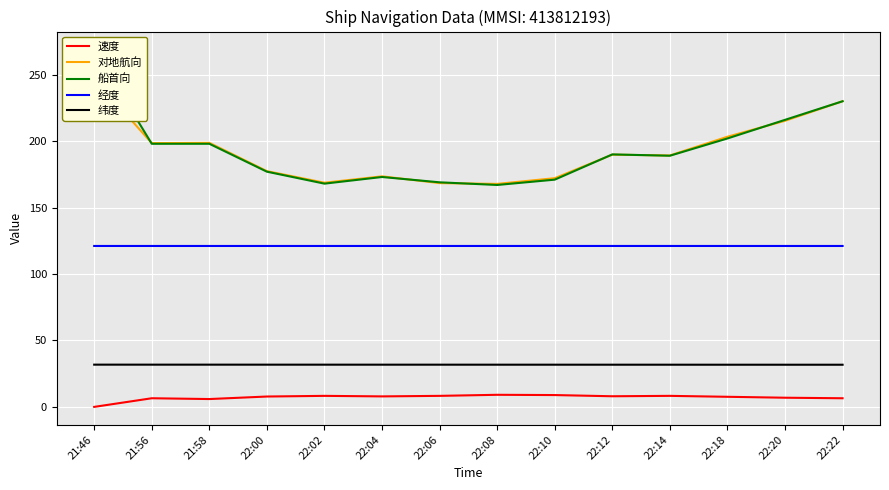

What is the label of the 13th point from the right?

21:56